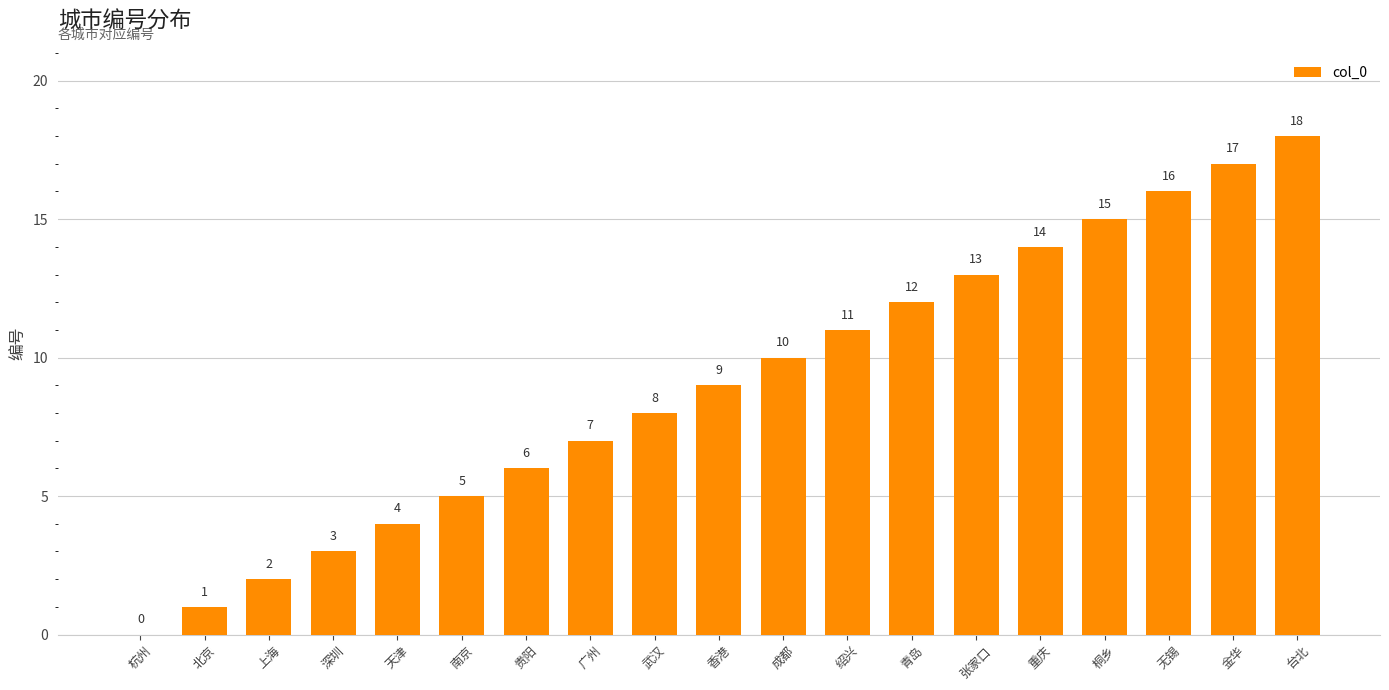

What is the difference between the values at 张家口 and 武汉?

5